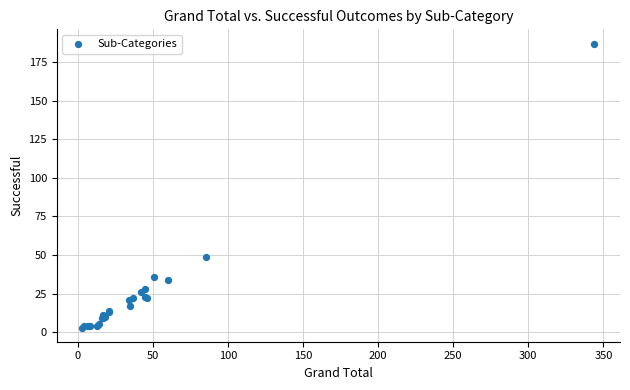

What Y value in the scatter plot is closest to 95?

49